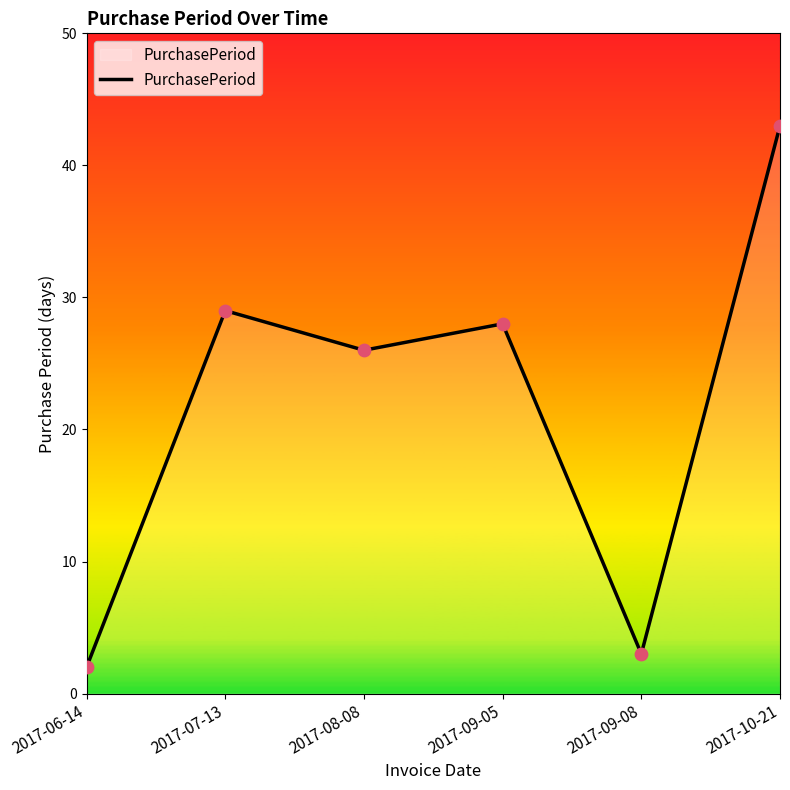

Which has a higher value, 2017-10-21 or 2017-07-13?

2017-10-21